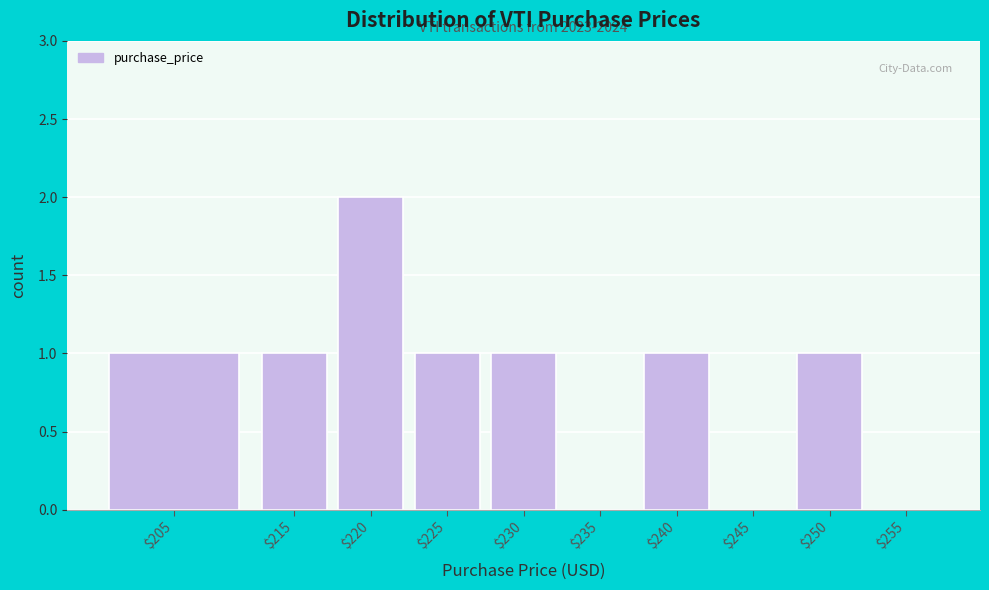

At which category does the chart reach its peak across all series?

$220